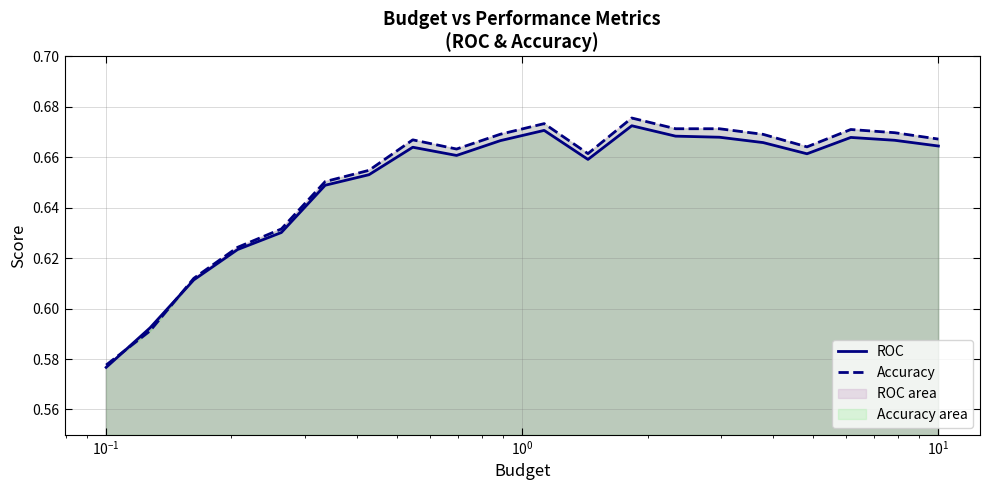

How many ROC values are between 0 and 1?

20